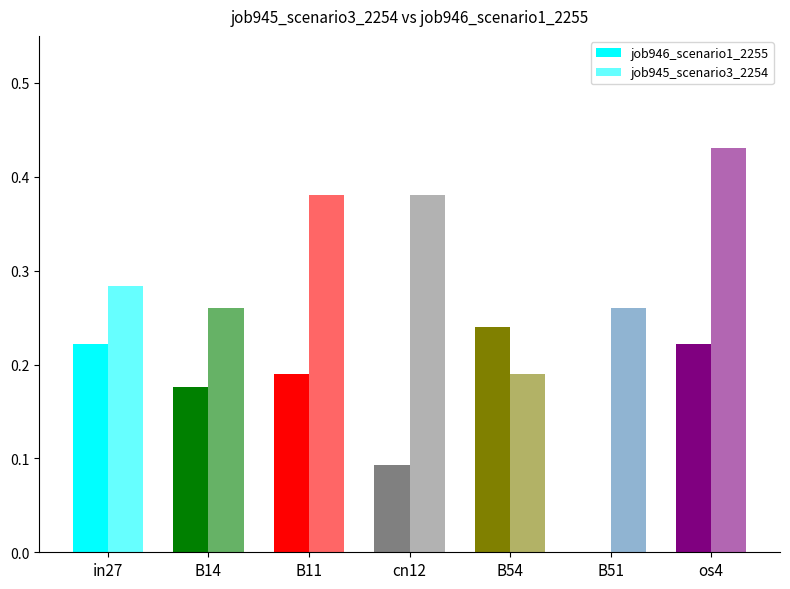

What is the sum of the job945_scenario3_2254 values at in27 and os4?

0.7